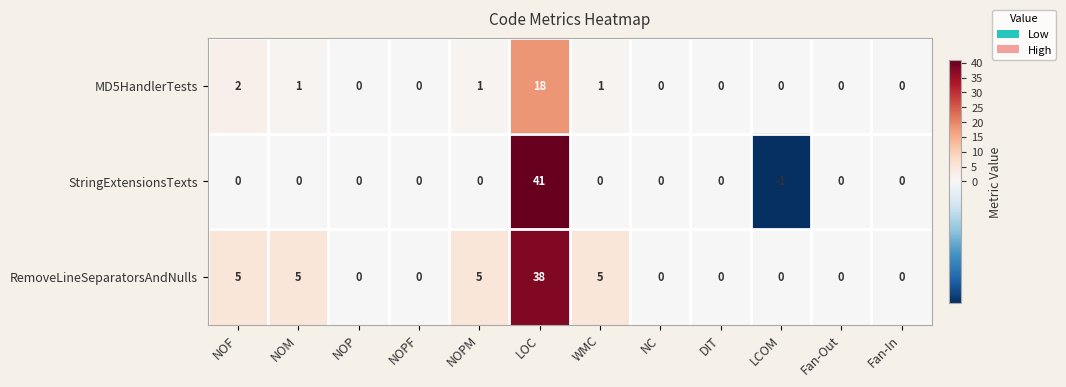

At WMC, list the series in order from largest to smallest.

RemoveLineSeparatorsAndNulls, MD5HandlerTests, StringExtensionsTexts